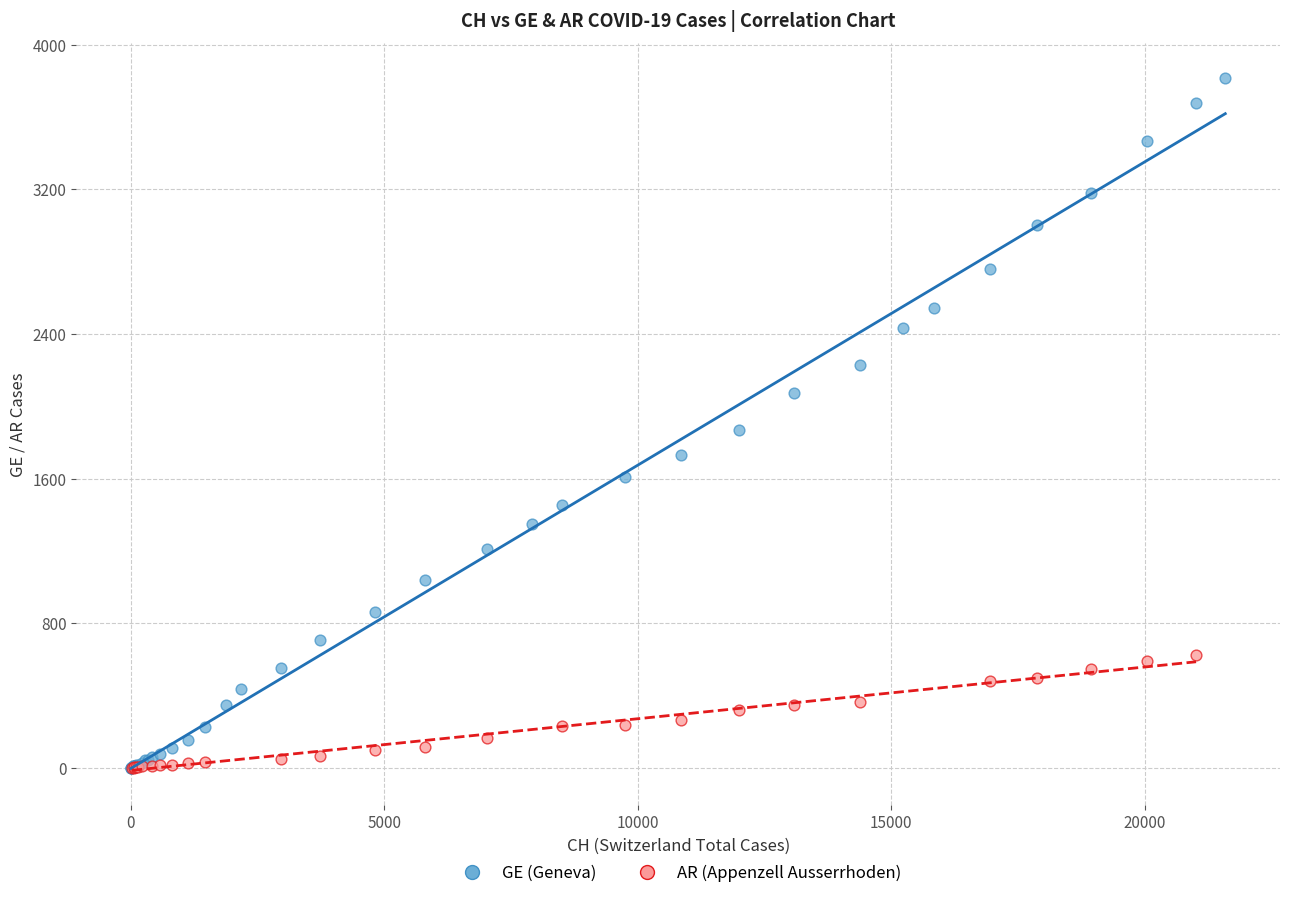

Which series contains the highest Y value?

GE (Geneva)